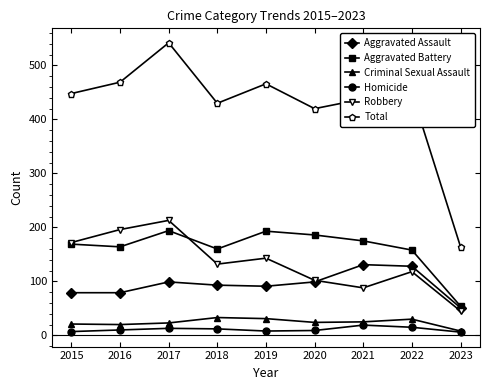

What is the difference between the maximum and minimum values in the Robbery series?

168